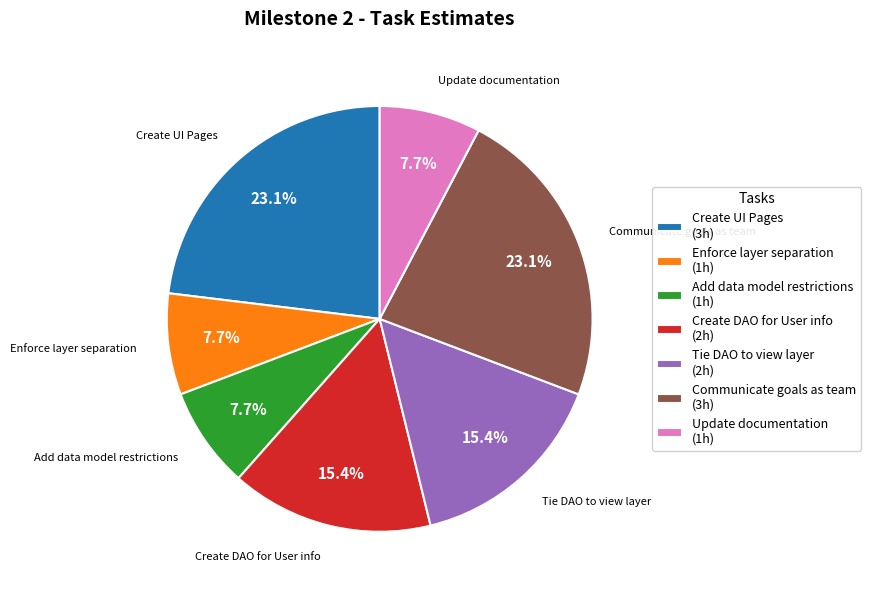

Approximately how many times larger is the value at Add data model restrictions compared to Enforce layer separation?

1.0